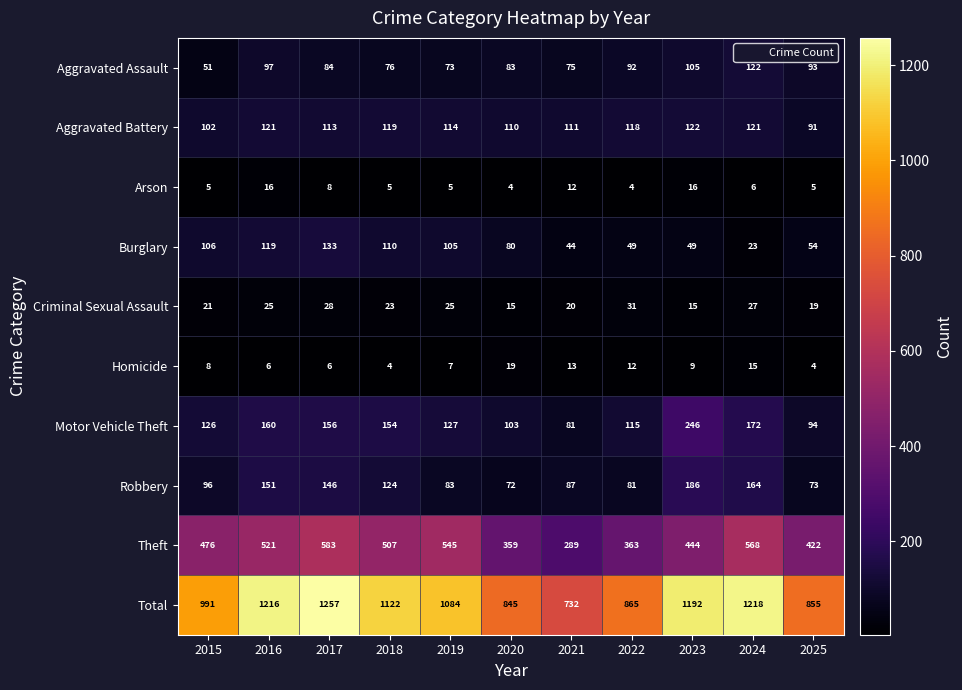

What is the total value across all series at 2022?

1730